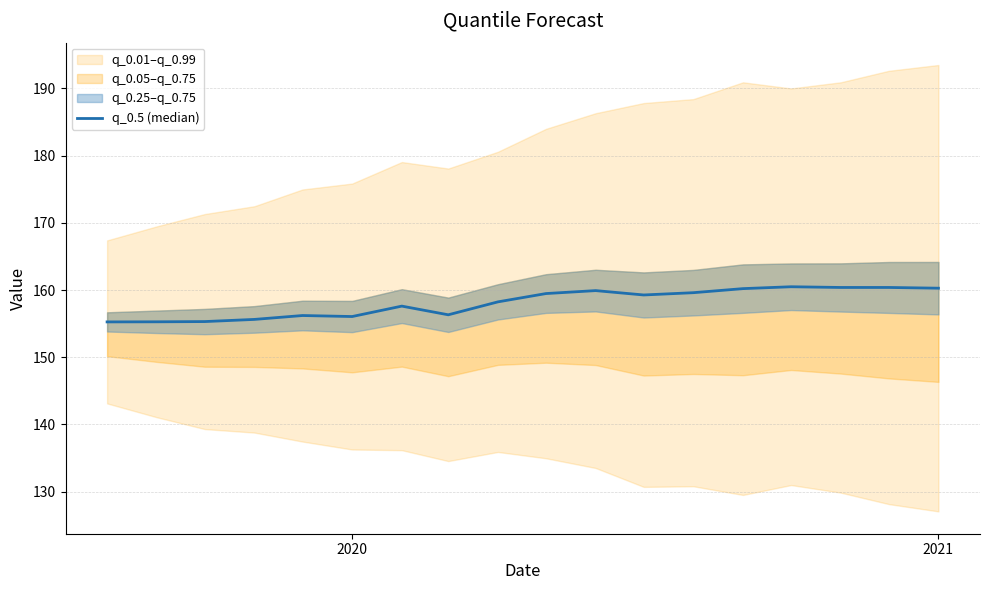

What is the minimum value shown in the chart?

155.3